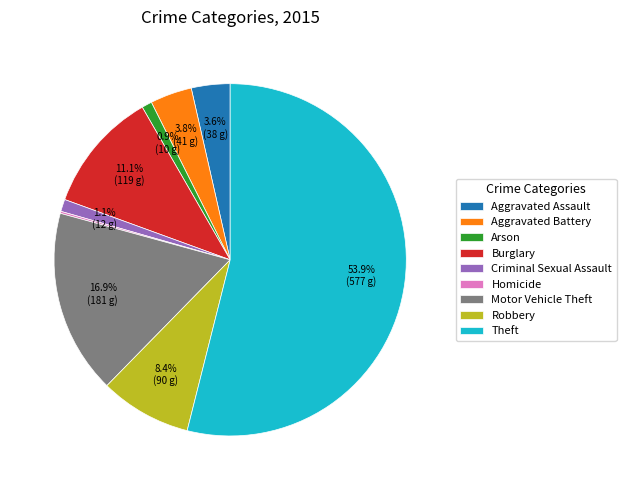

Is it true that Robbery is 8% of the pie?

True